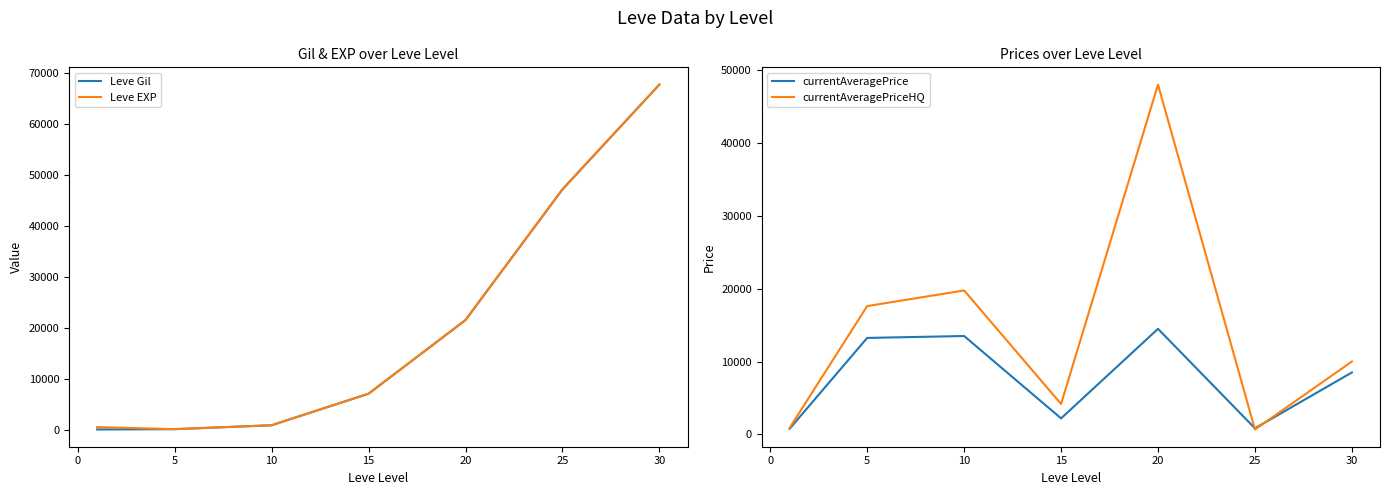

The value of Leve EXP at 30 is 35572. True or false?

False